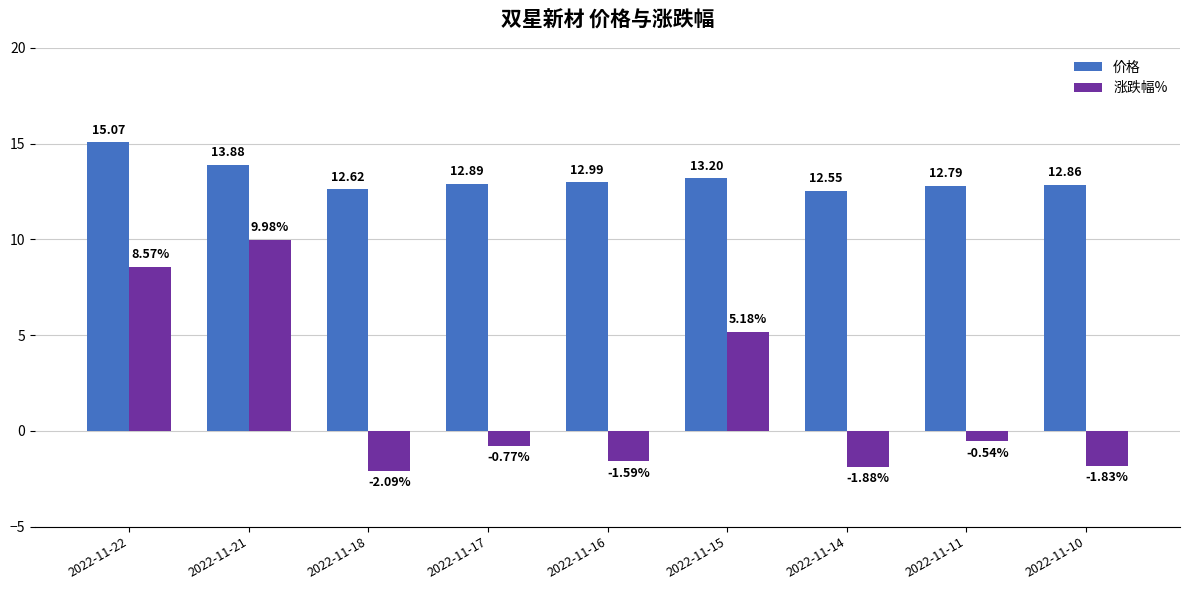

Rank the series at 2022-11-10 from lowest to highest value.

涨跌幅%, 价格